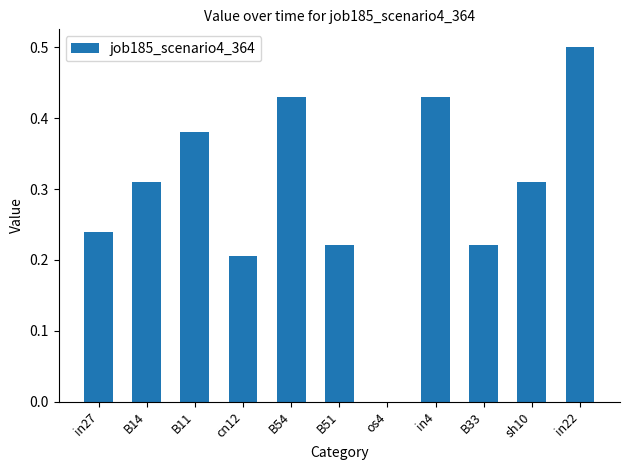

Is it true that the value at os4 is -0.2?

False